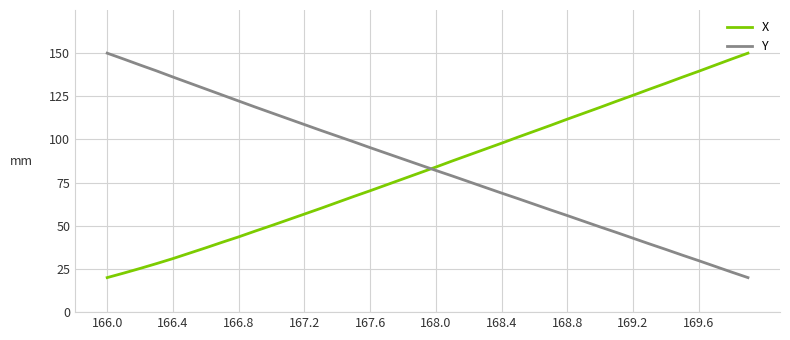

What is the minimum value for Y?

20.0